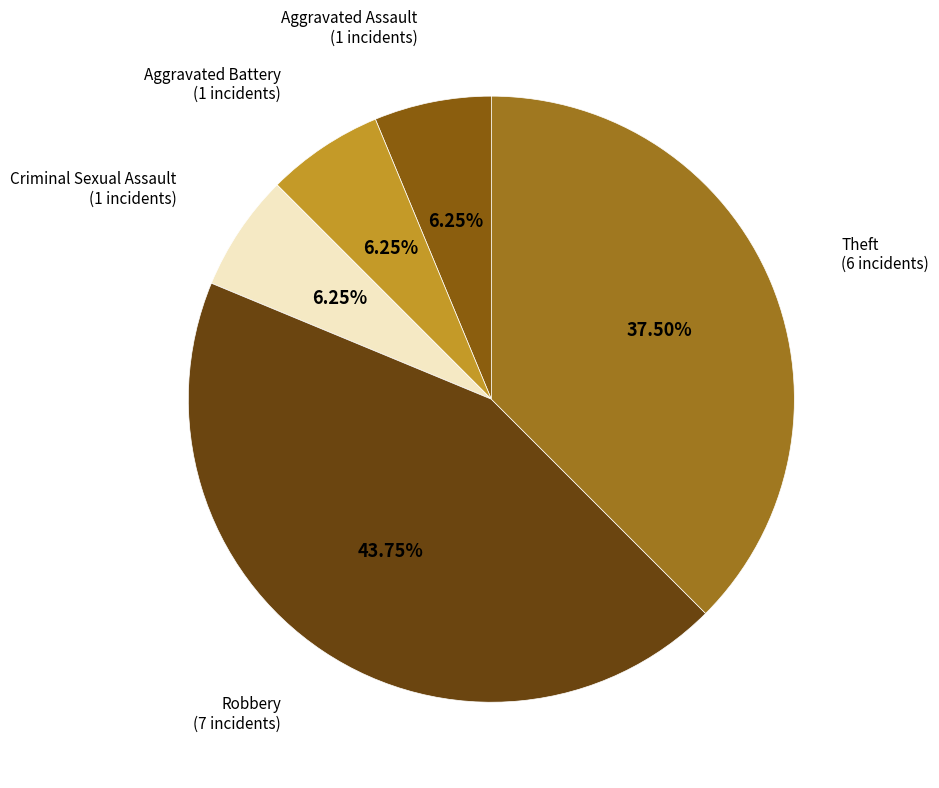

How many slices are in this pie chart?

5